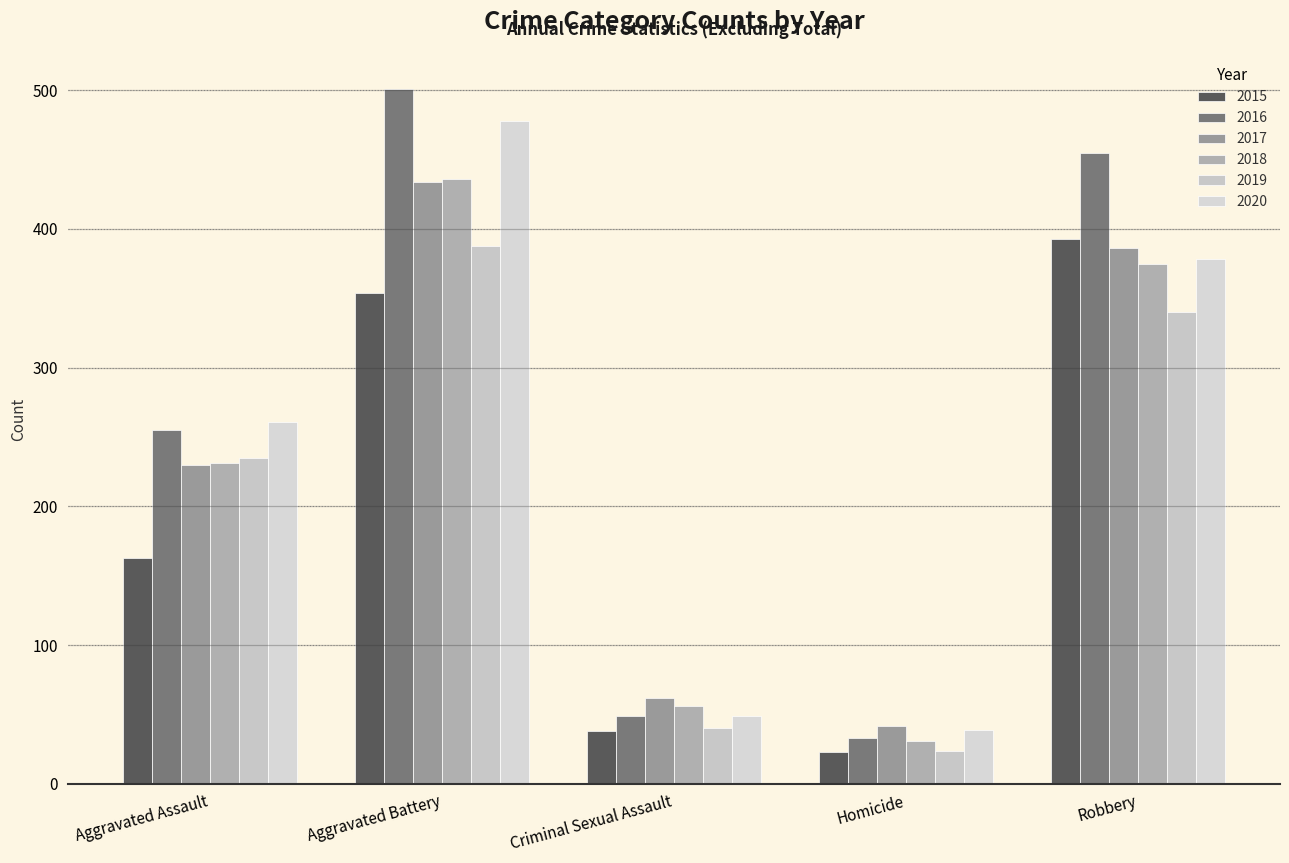

What is the value of the 2019 bar at the 3rd from the left?

40